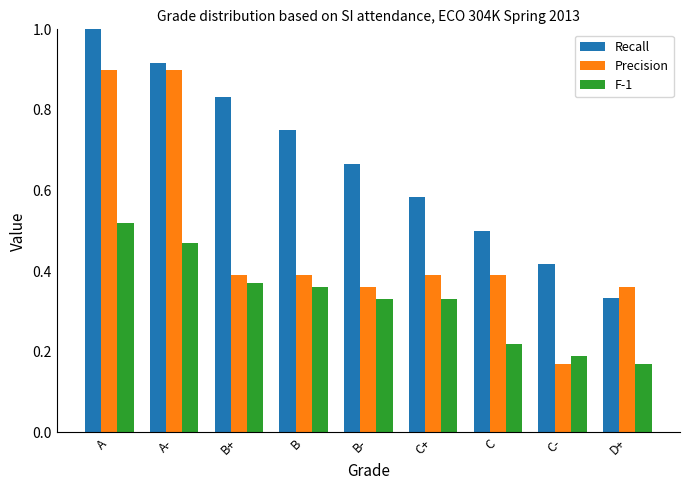

At C+, list the series in order from largest to smallest.

Recall, Precision, F-1